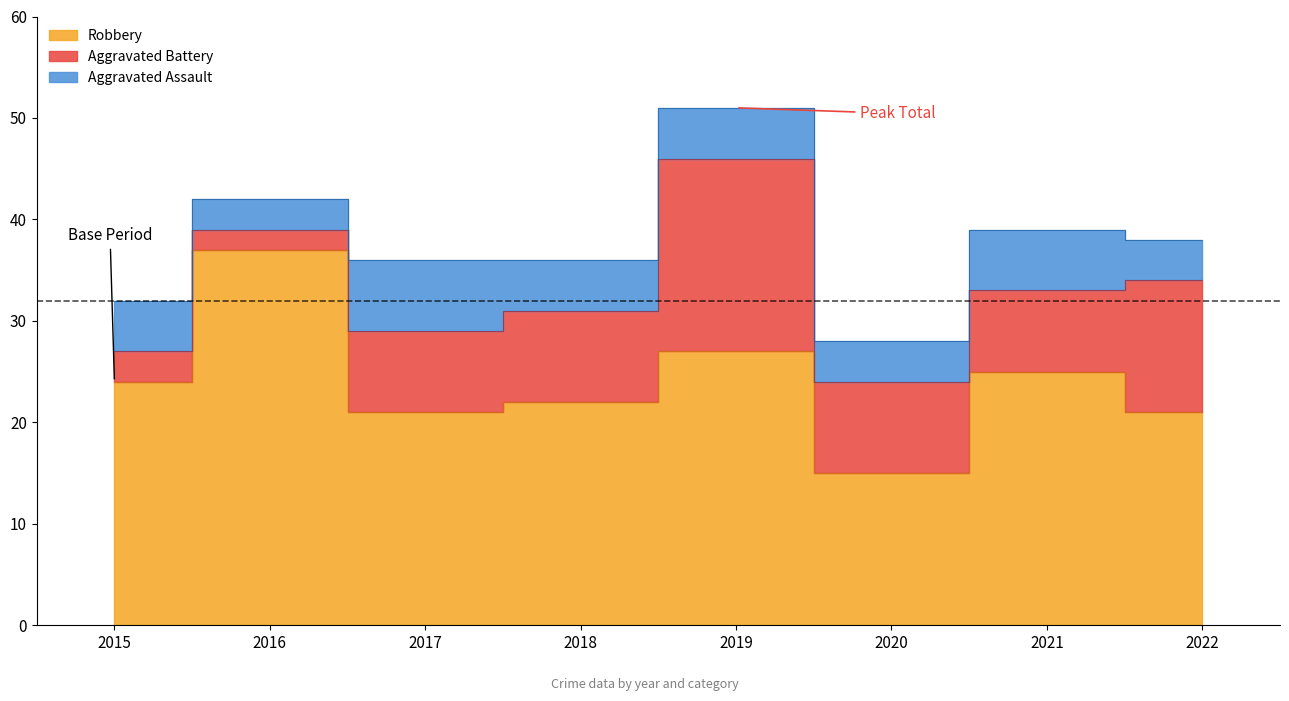

At how many categories does at least one series exceed 31?

7